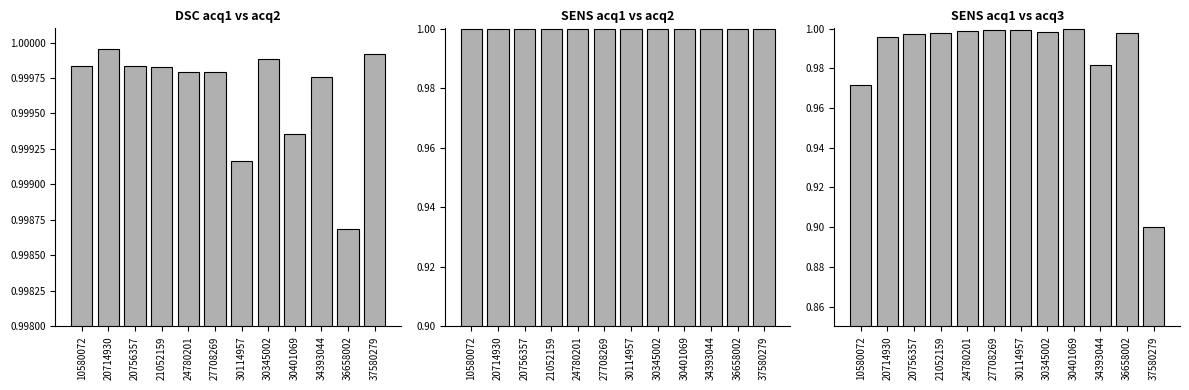

What are all the series names shown in the legend?

DSC_acq1_vs_acq2, SENS_acq1_vs_acq2, SENS_acq1_vs_acq3